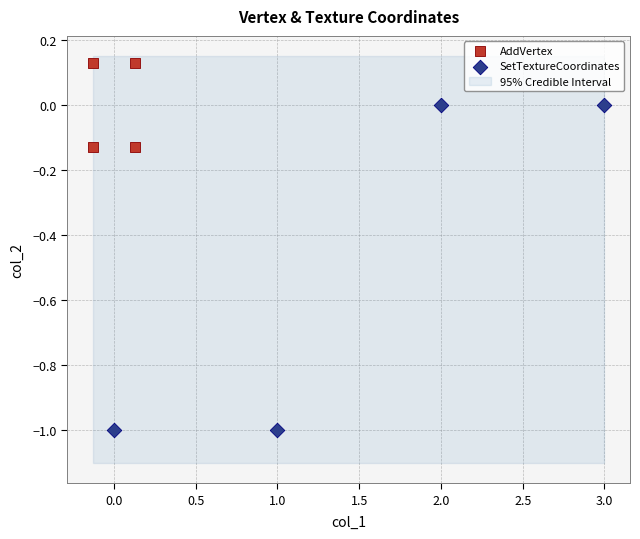

Which series reaches the maximum Y coordinate?

AddVertex